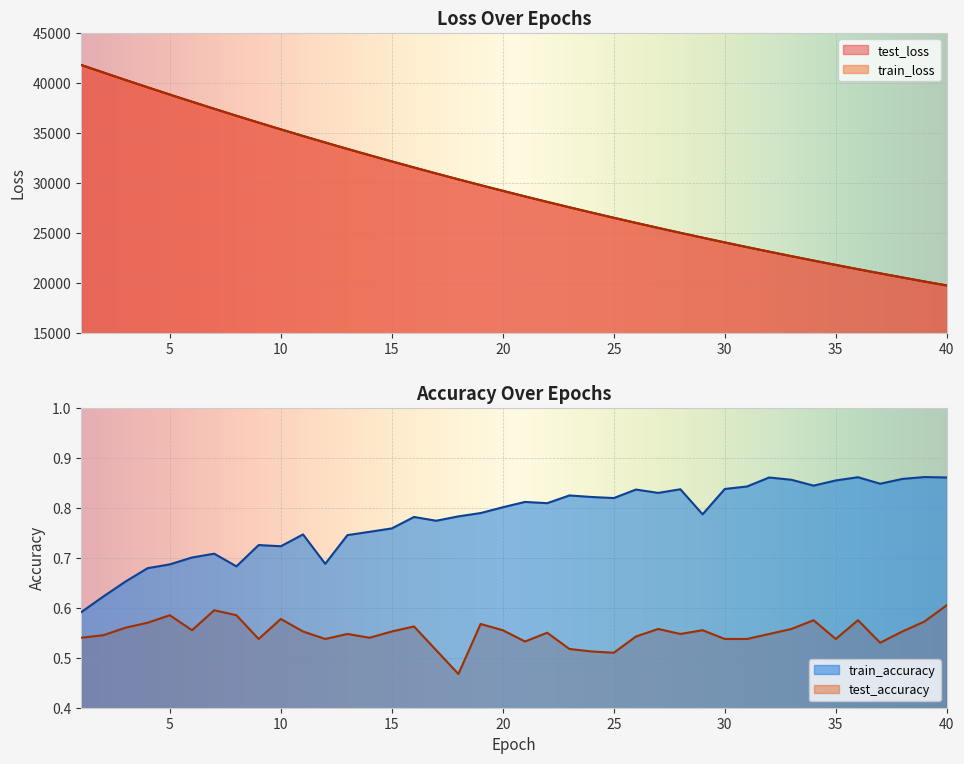

What are all the series names shown in the legend?

test_loss, train_loss, train_accuracy, test_accuracy